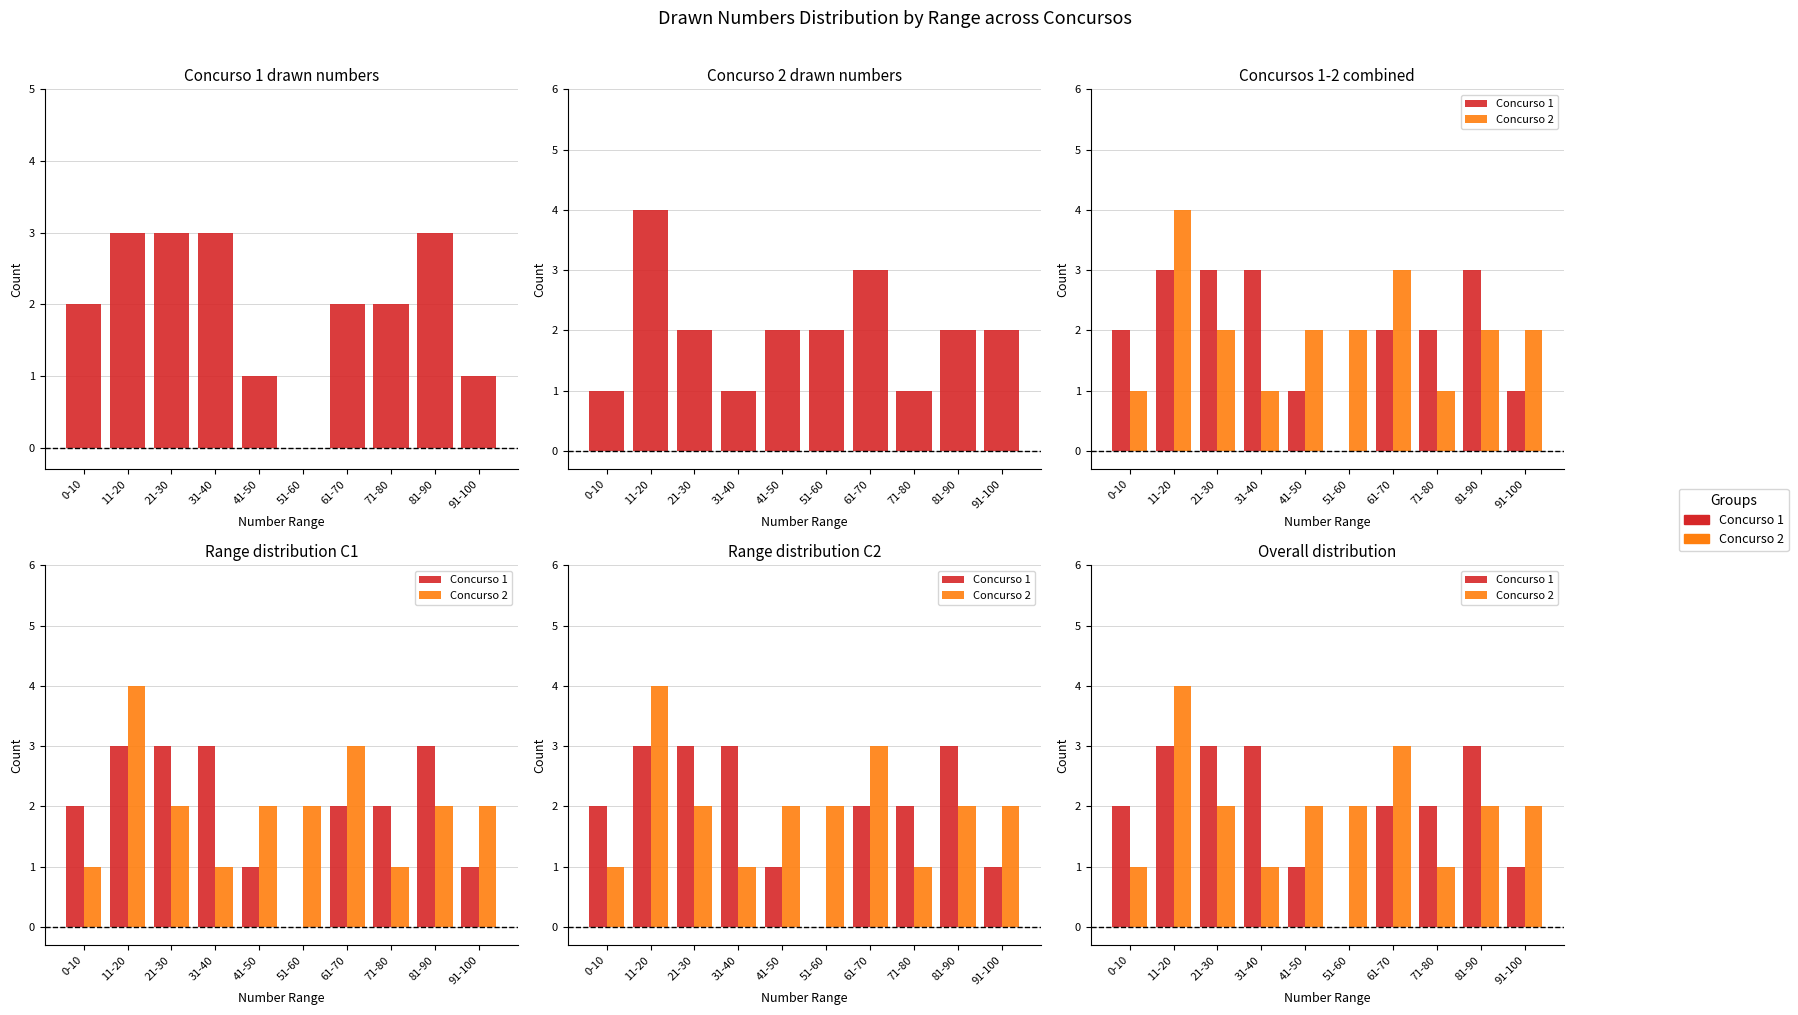

What is the difference between the highest and lowest values at 41-50?

1